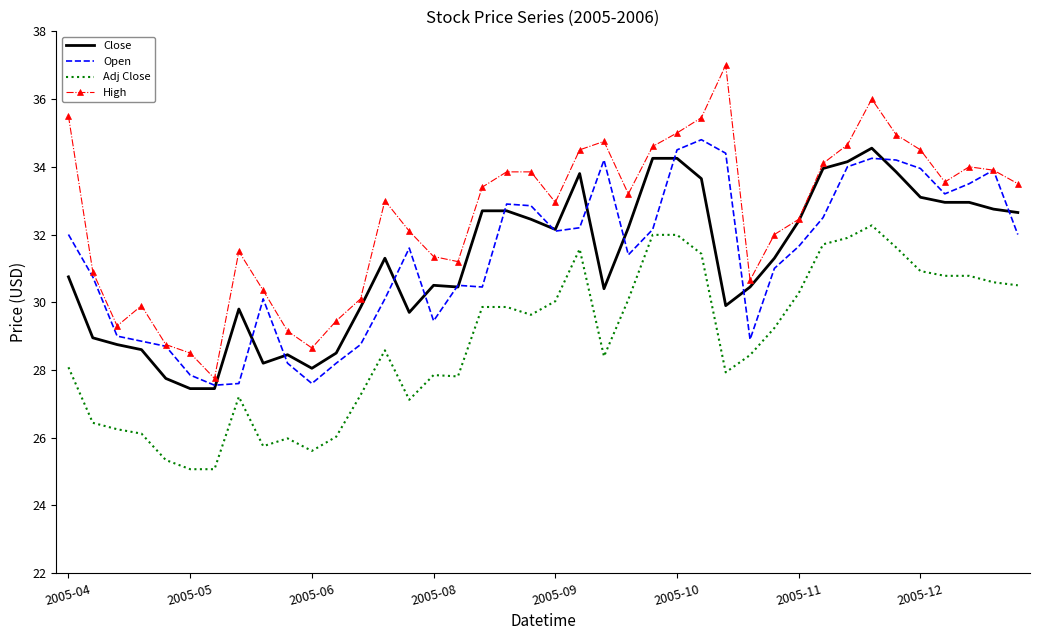

Which series has the largest total across all categories?

High